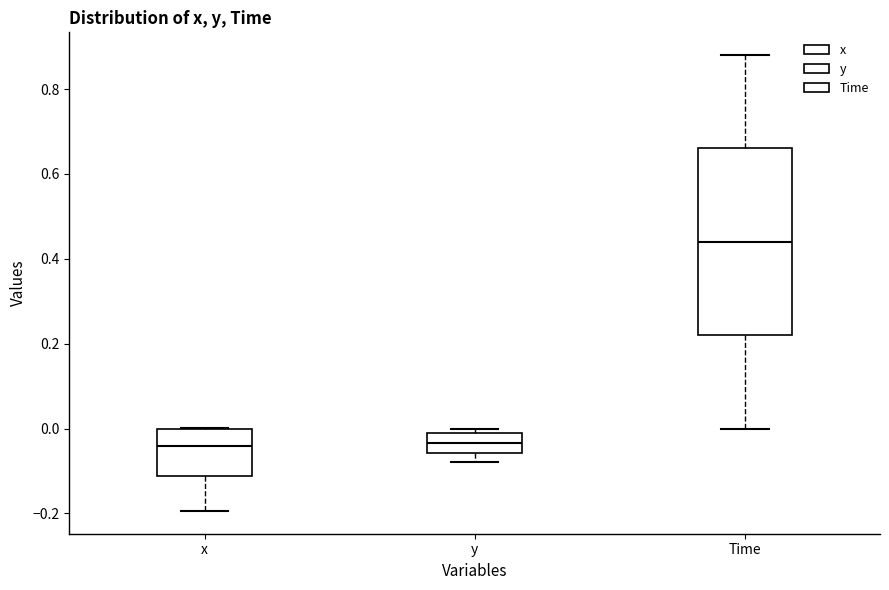

Reading left to right, transcribe this box plot: for each box, give where its median line is, the range the box spans, and where its two whiskers end, as read against the y-axis. The values are not printed on the chart, so give them approximately, as read against the axis.

x: median -0.04, box -0.12 to 0.00, whiskers -0.20 to 0.00
y: median -0.04, box -0.06 to -0.02, whiskers -0.08 to 0.00
Time: median 0.44, box 0.22 to 0.66, whiskers 0.00 to 0.88